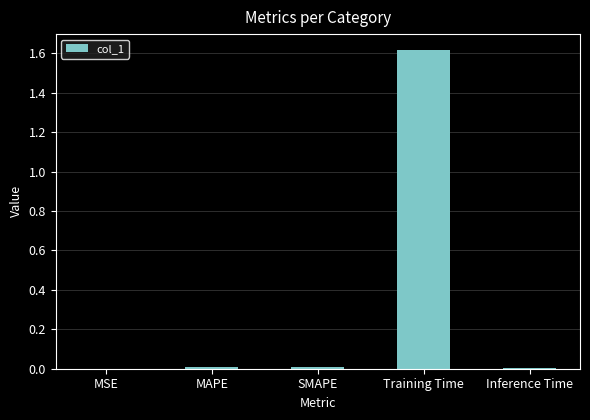

What is the greatest value displayed?

1.6